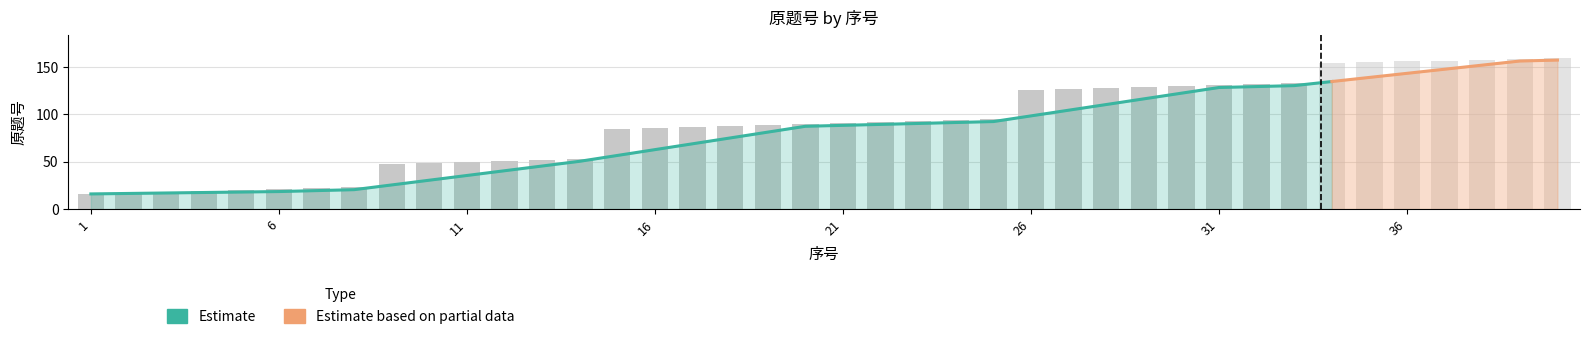

Which category has the highest value across all series?

40